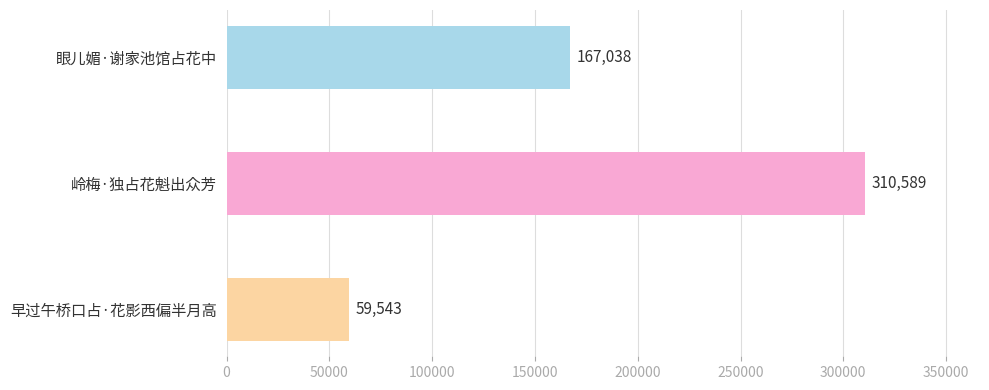

How many values are below 167038?

1